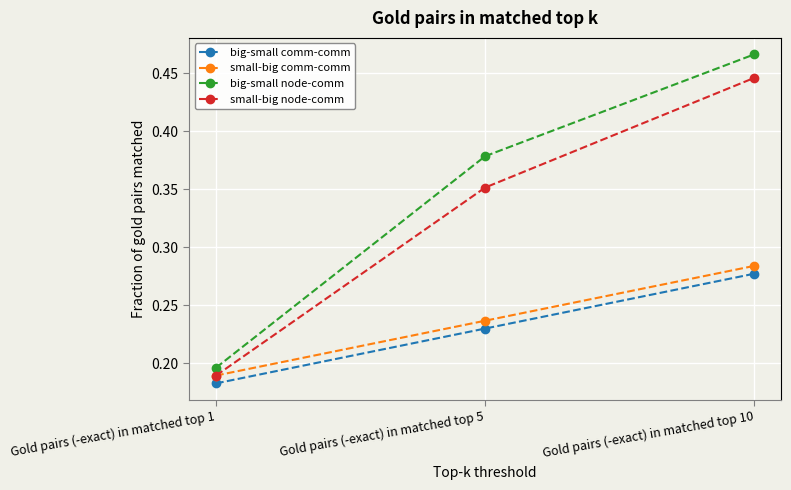

How many lines are shown in the chart?

4